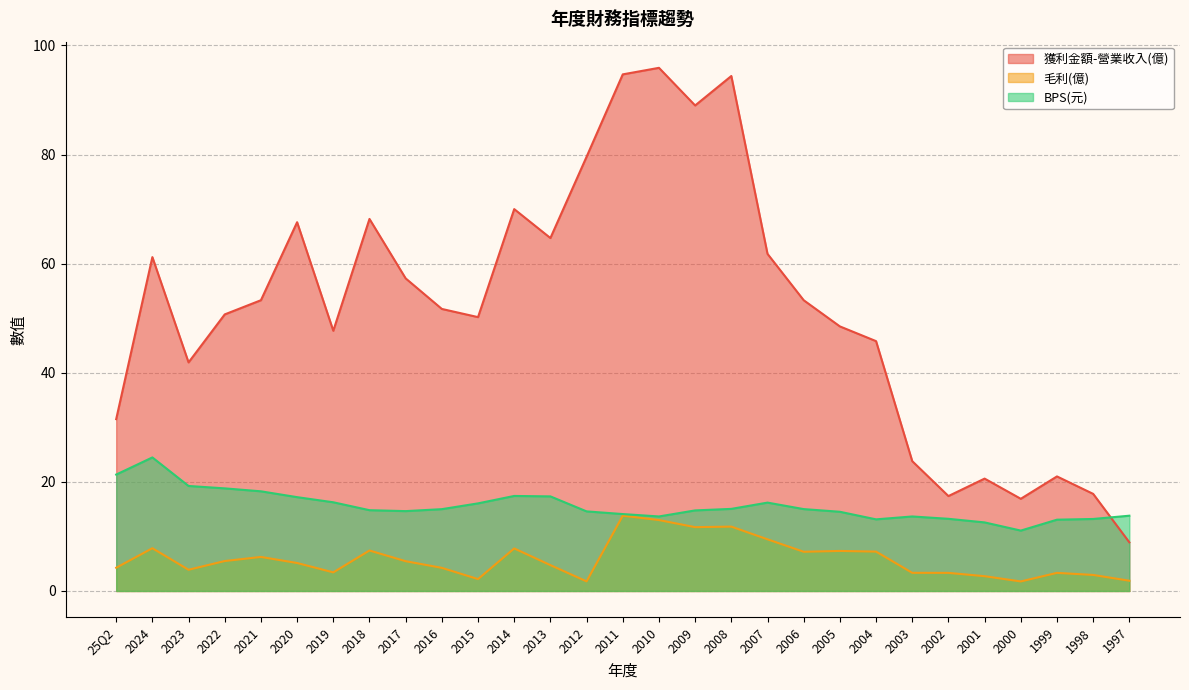

Count the number of data series in this chart.

3